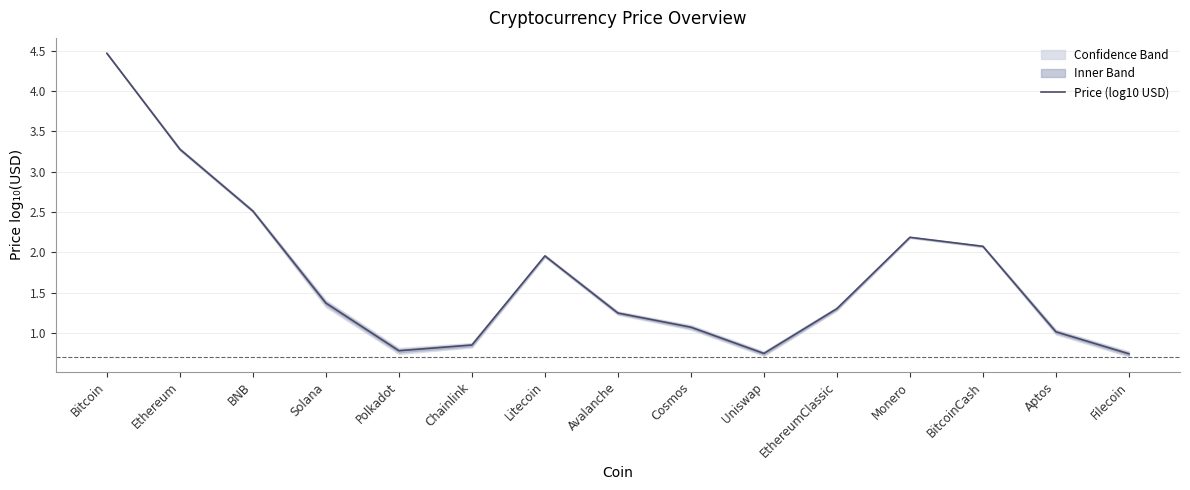

What is the minimum value shown in the chart?

0.7